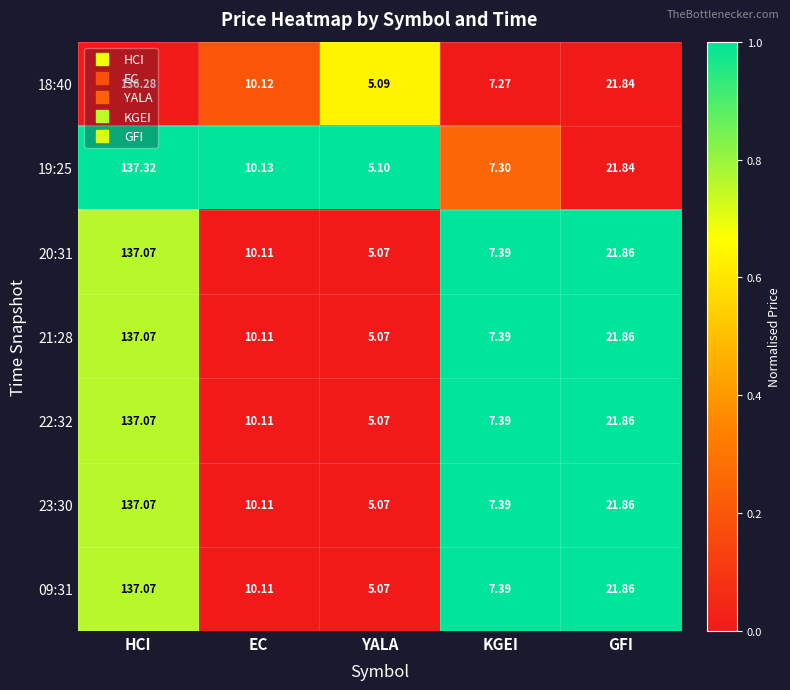

Rank the categories by 18:40 value from lowest to highest.

YALA, KGEI, EC, GFI, HCI